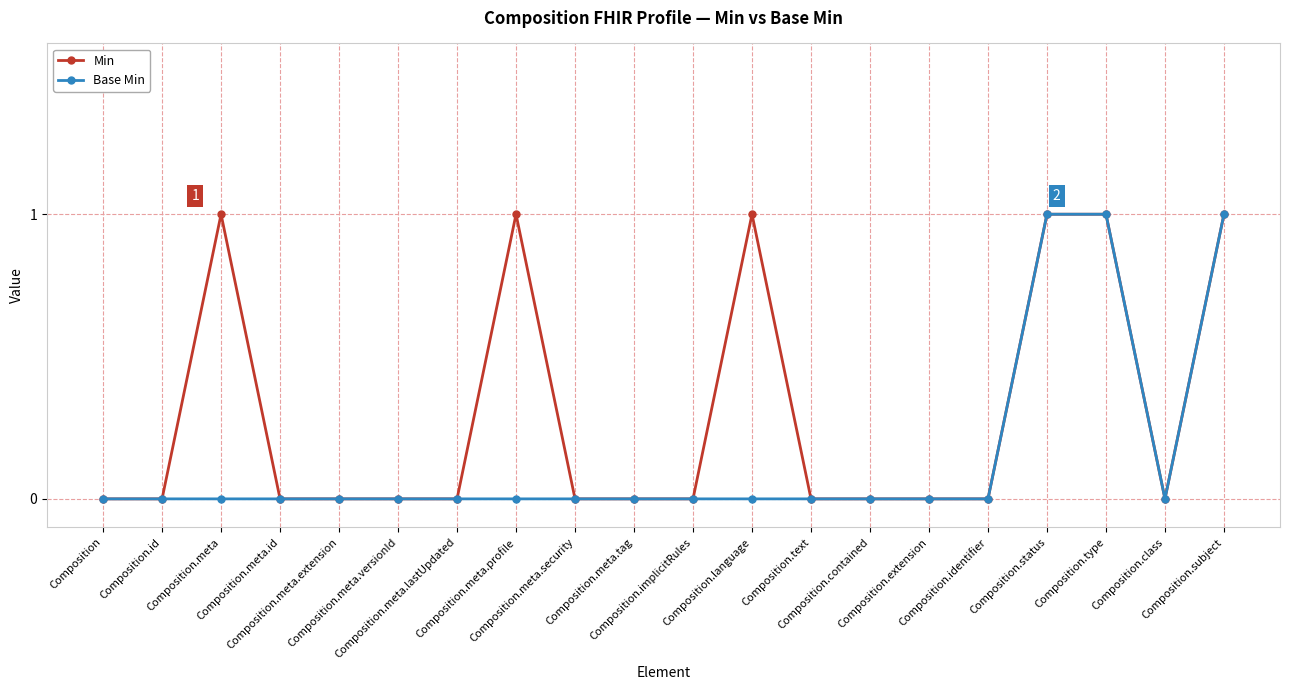

What is the label of the 10th point from the right?

Composition.implicitRules